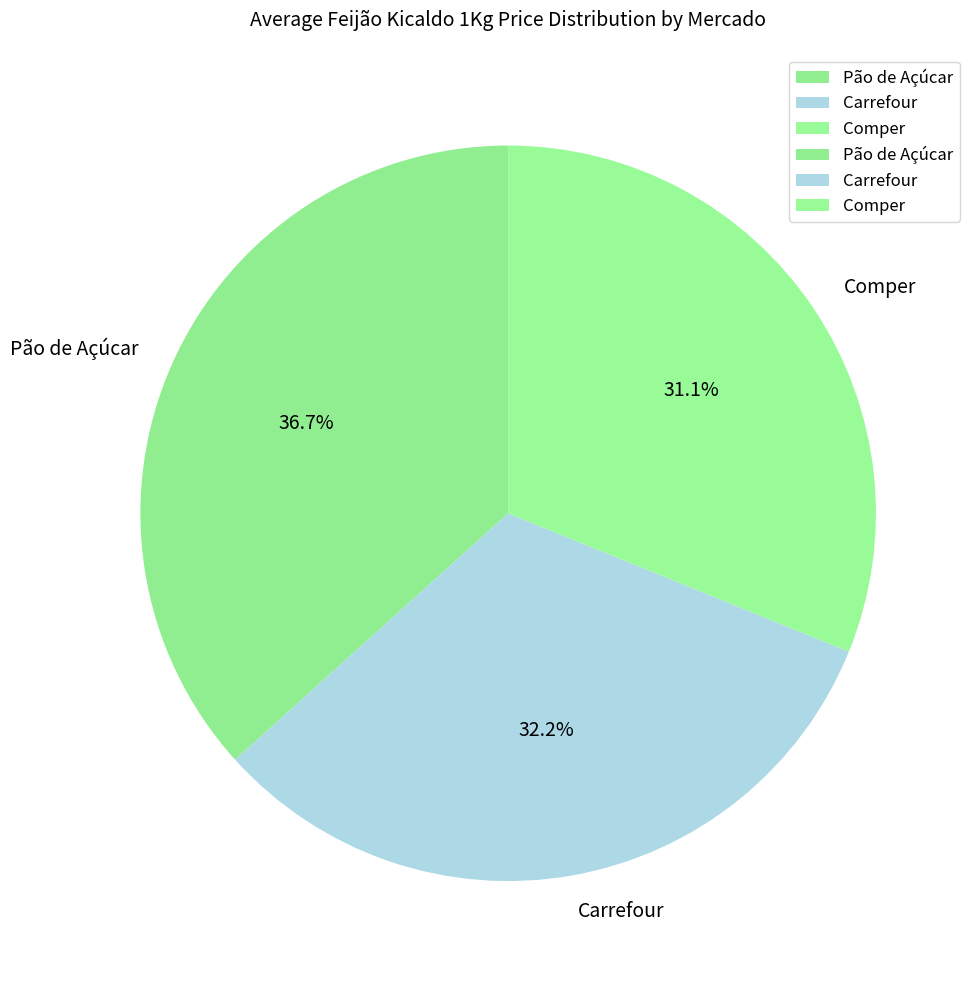

What is the largest slice in the pie chart?

Pão de Açúcar